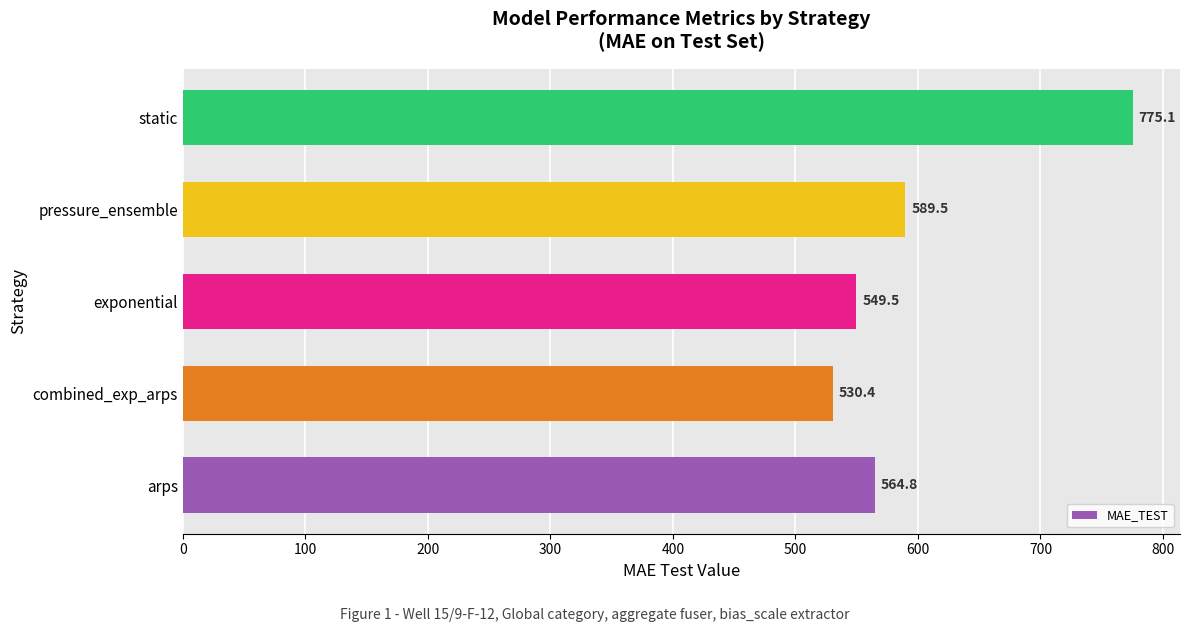

What is the change in value from arps to combined_exp_arps?

-34.4